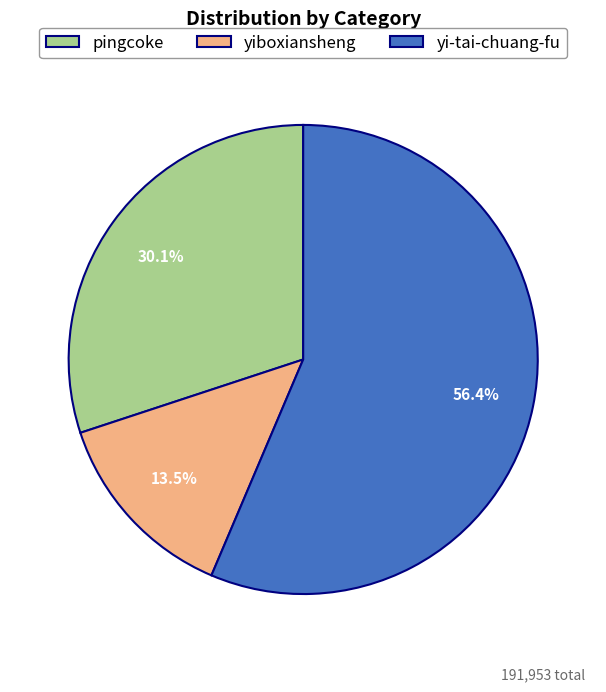

Which has a higher value, yiboxiansheng or yi-tai-chuang-fu?

yi-tai-chuang-fu